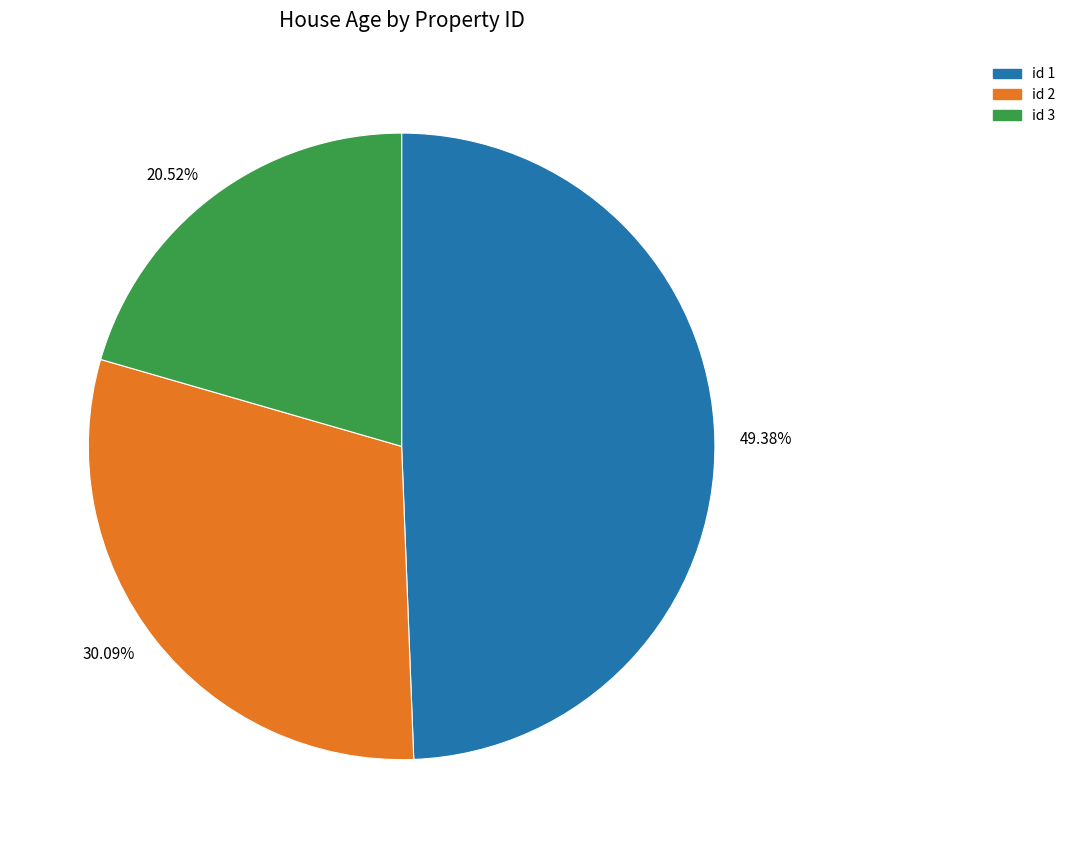

Approximately how many times larger is the value at id 1 compared to id 2?

1.6